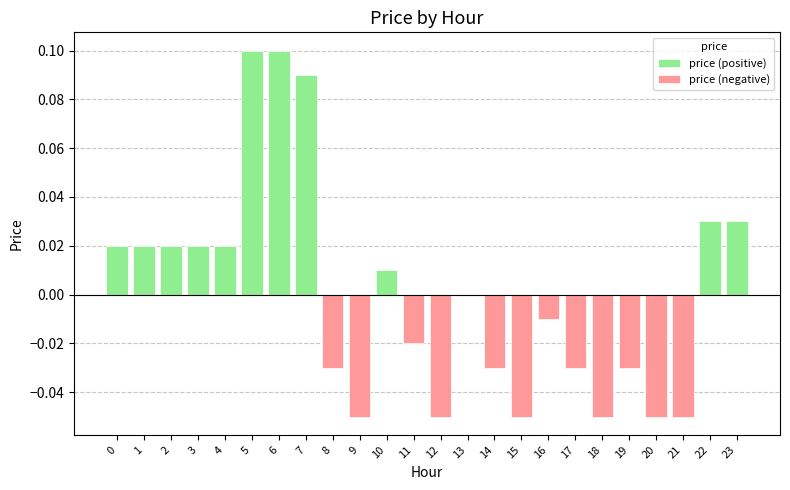

What is the difference between the maximum and minimum values in the price (negative) series?

0.1